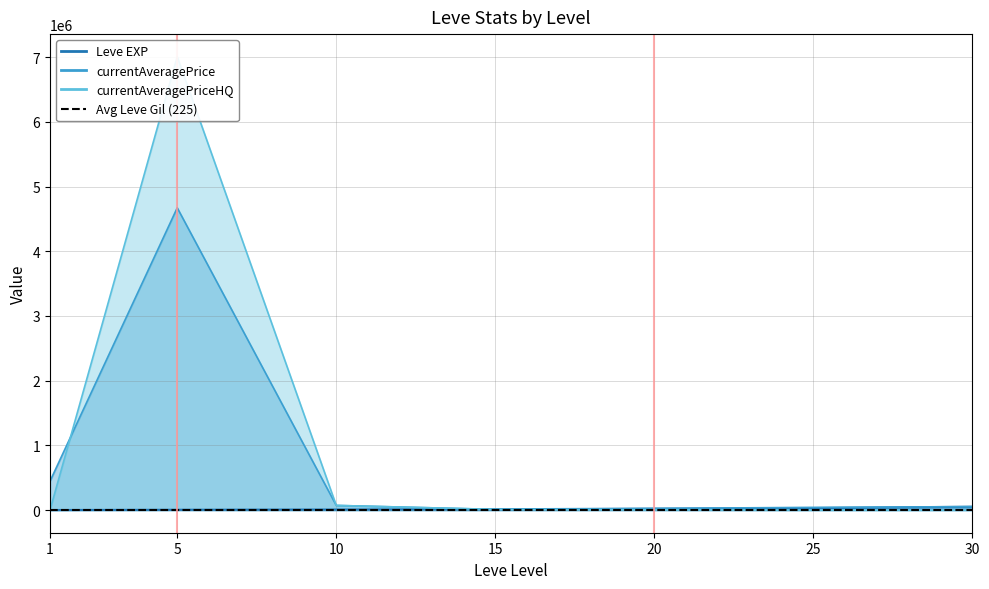

Is it true that Leve EXP equals 21835.9 at 30?

False